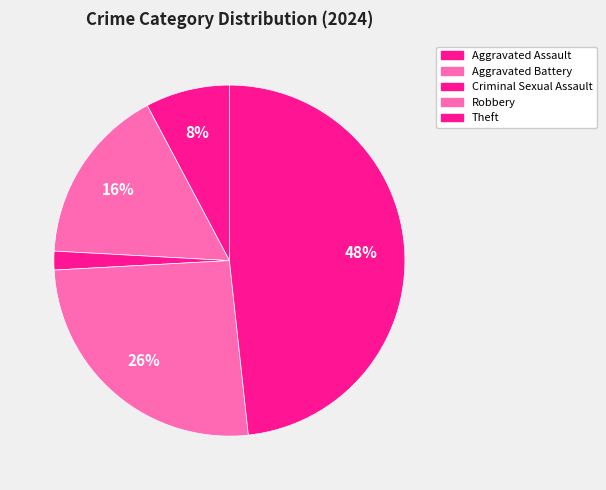

The Theft slice represents 62% of the pie. True or false?

False